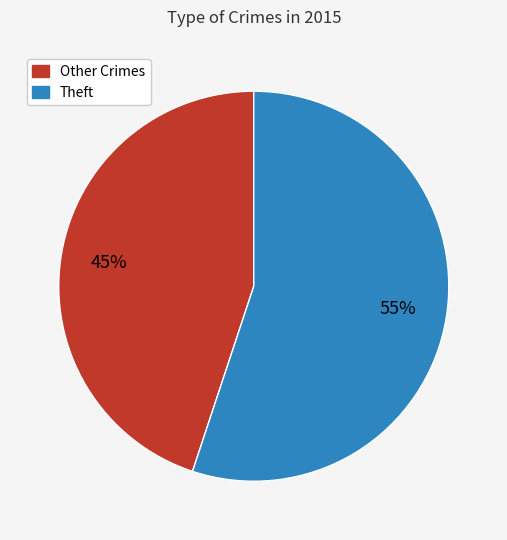

To the nearest percent, what is the difference between the largest and smallest slice percentages?

10%